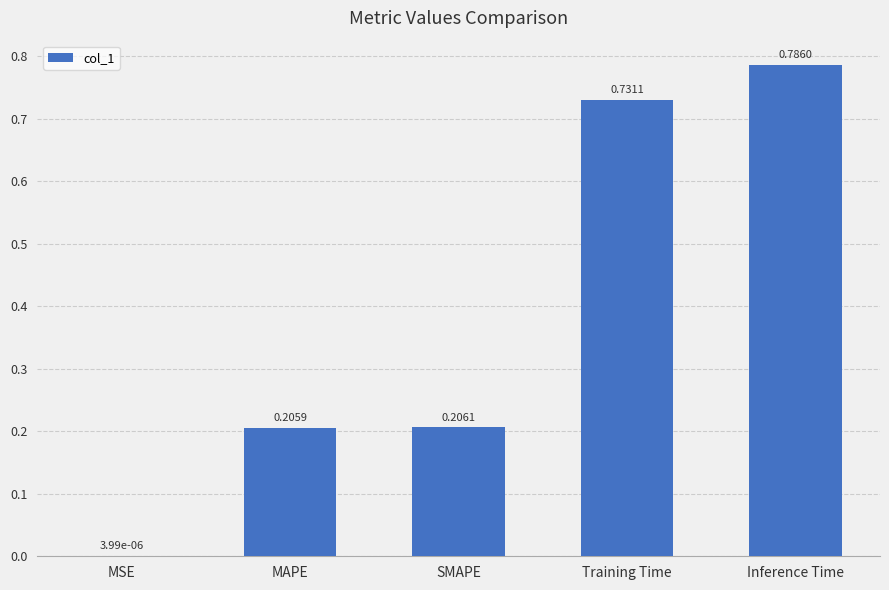

Which has a higher value, Training Time or Inference Time?

Inference Time